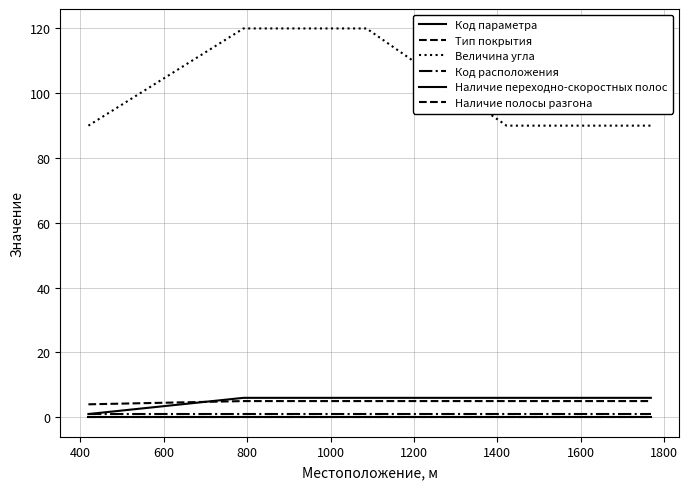

What is the maximum value for Тип покрытия?

5